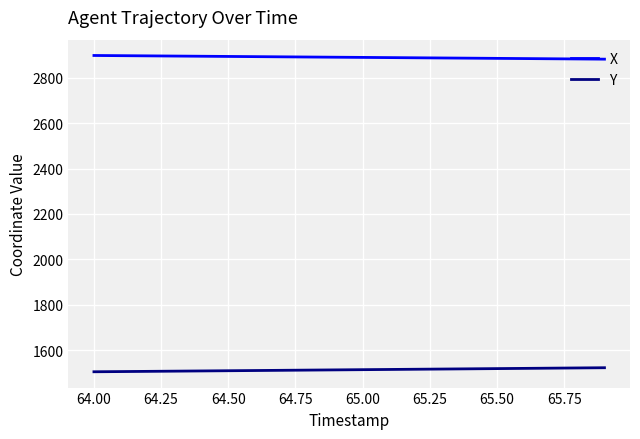

What is the minimum value shown in the chart?

1504.7